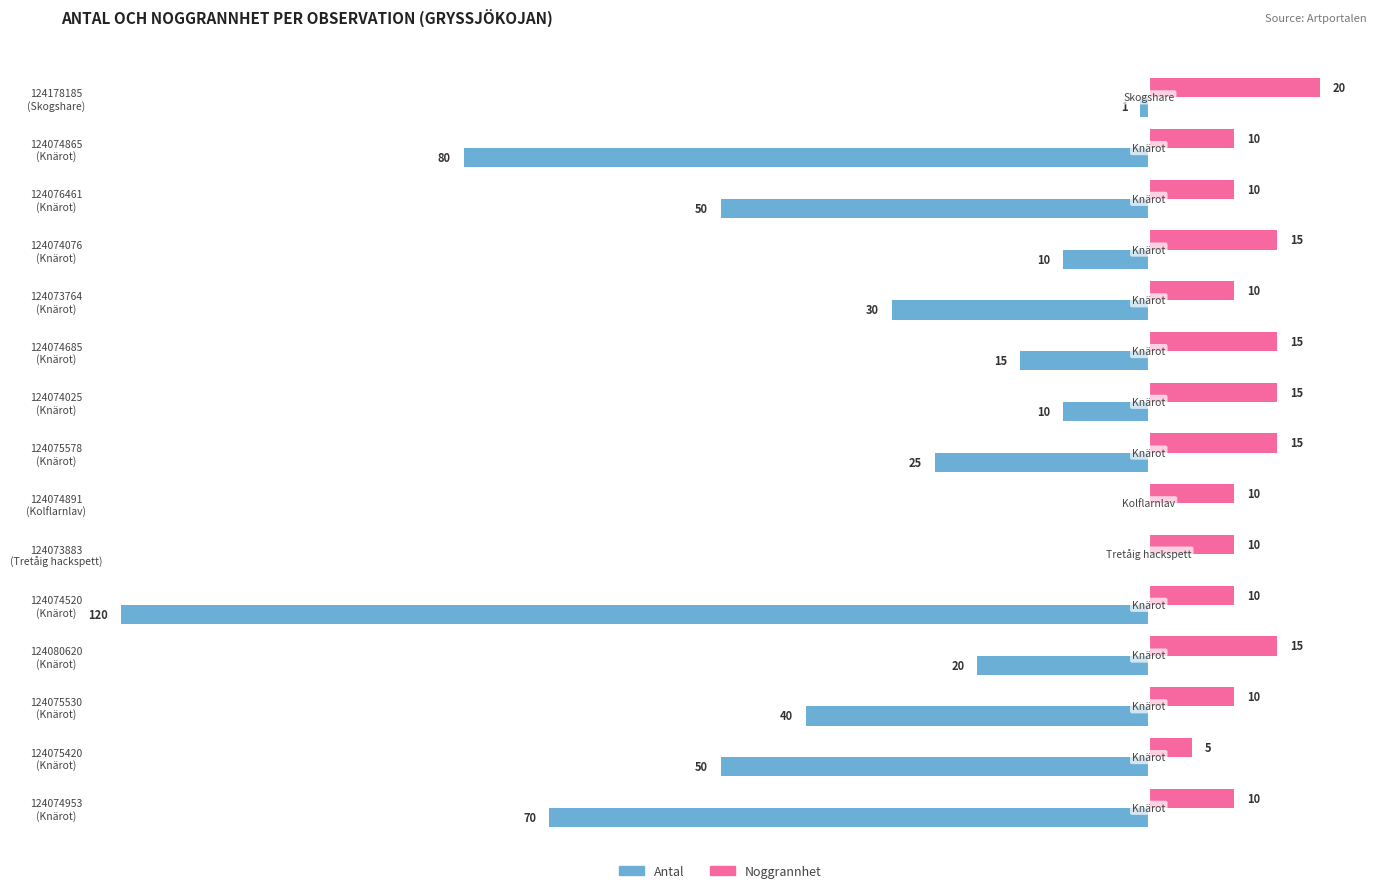

Which series has the largest total across all categories?

Noggrannhet